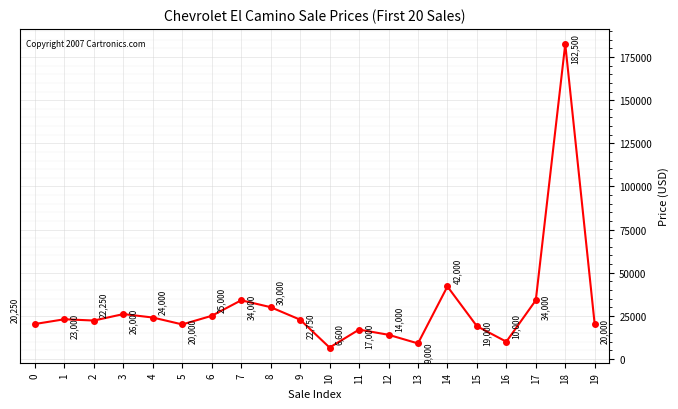

Approximately how many times larger is the value at 2 compared to 13?

2.5